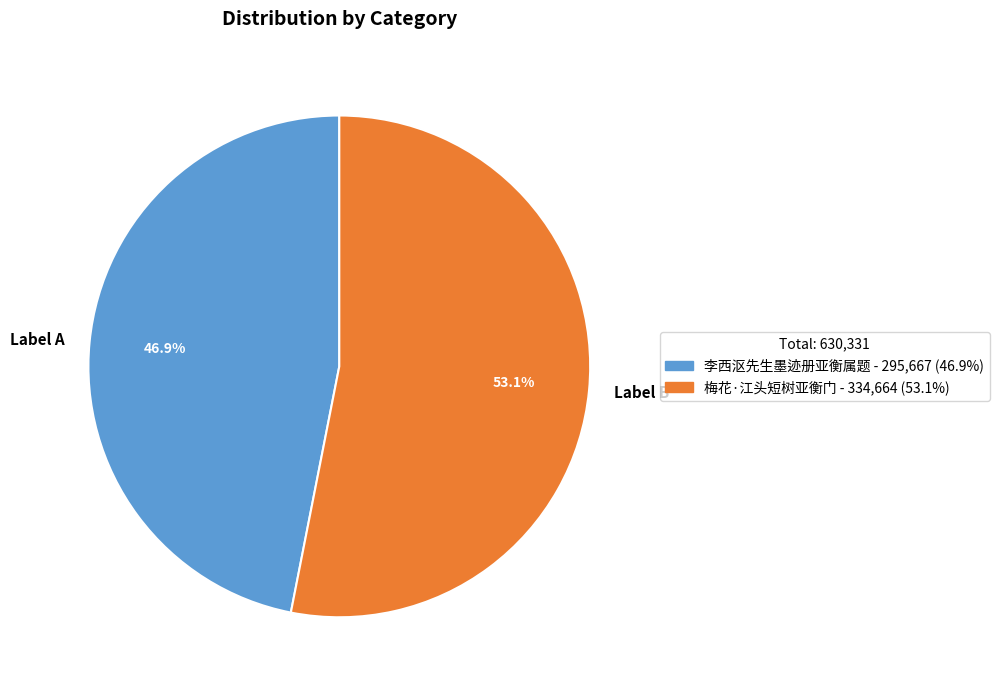

What is the ratio of the value at Label A to the value at Label B?

0.9